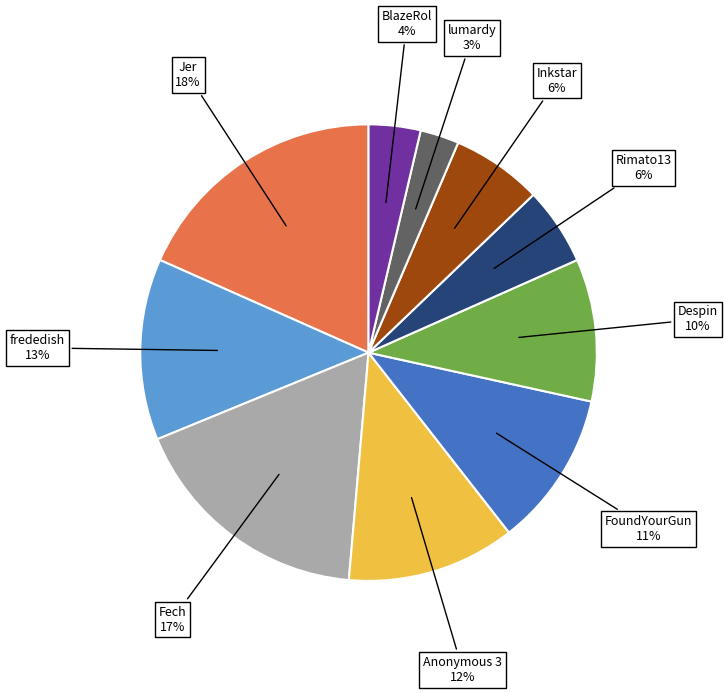

How many slices are in this pie chart?

10